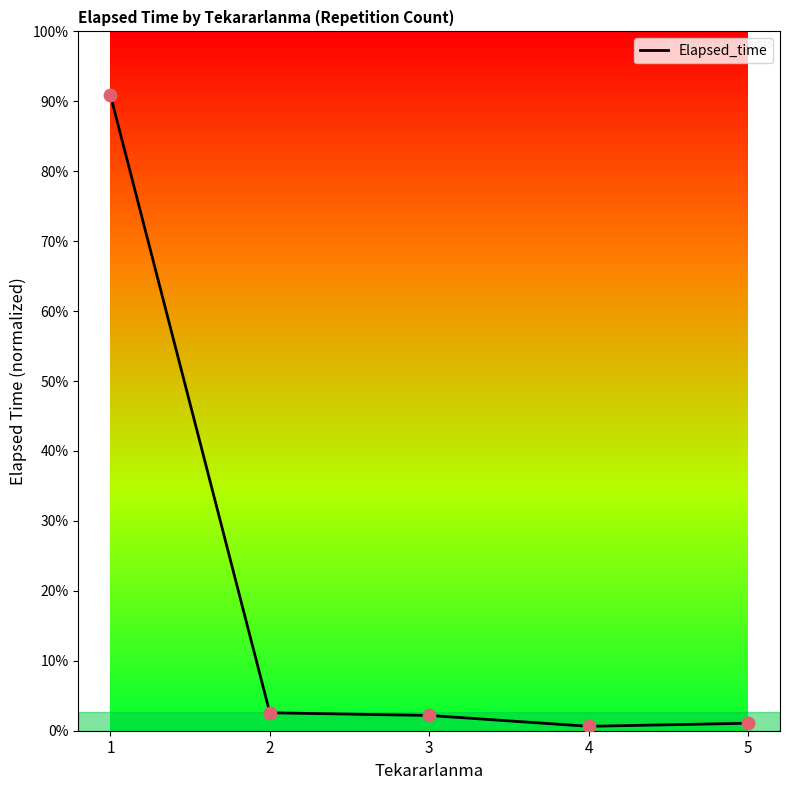

Does the chart have visible grid lines?

No